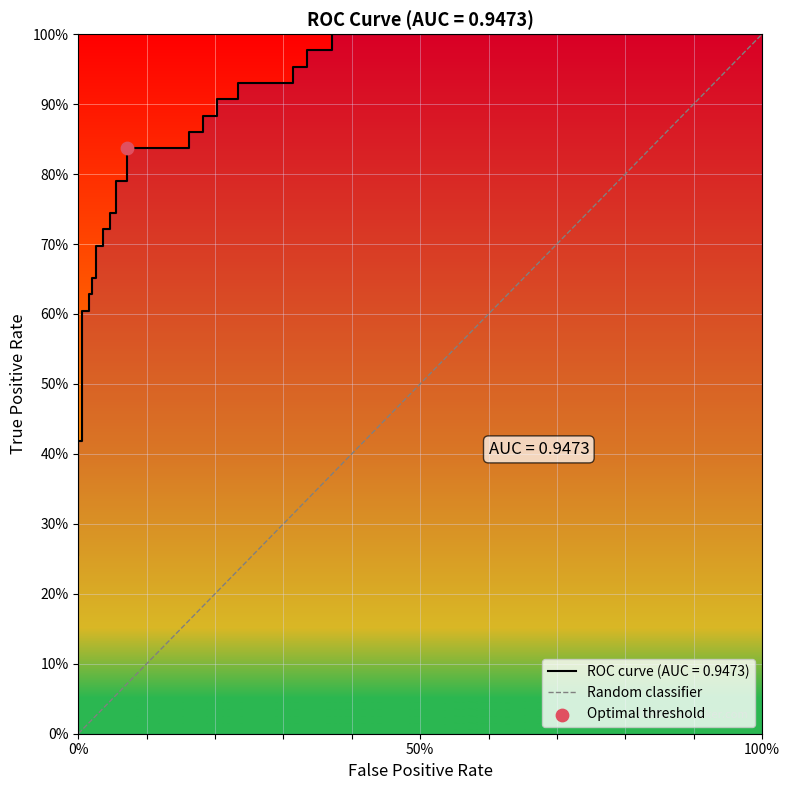

Which has a higher value, 0% or 100%?

100%